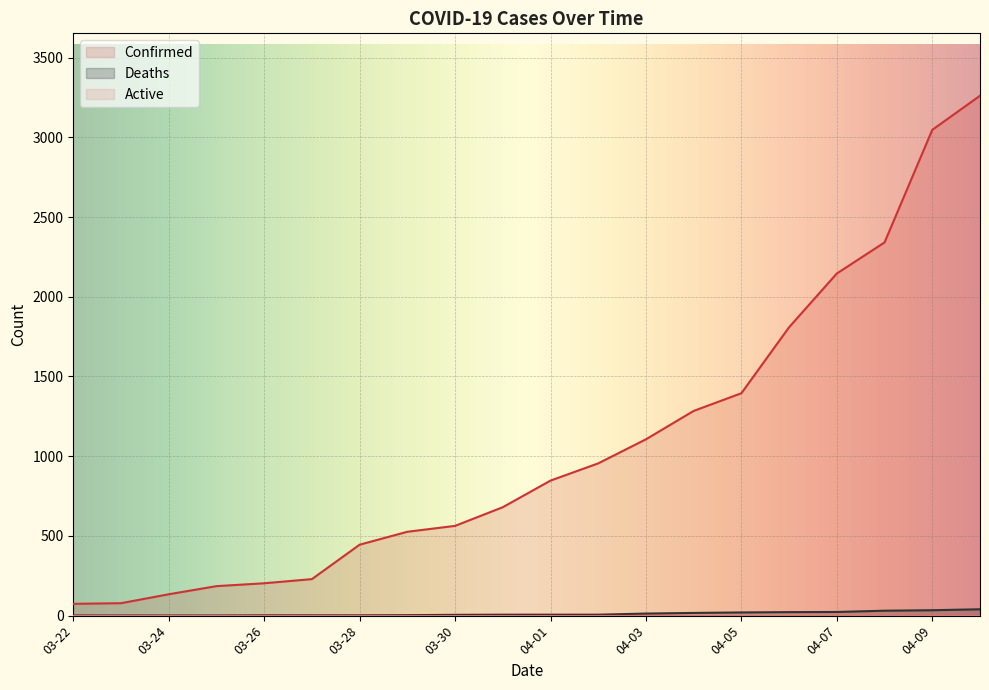

What is the sum of the Deaths values at 04-10 and 04-04?

57